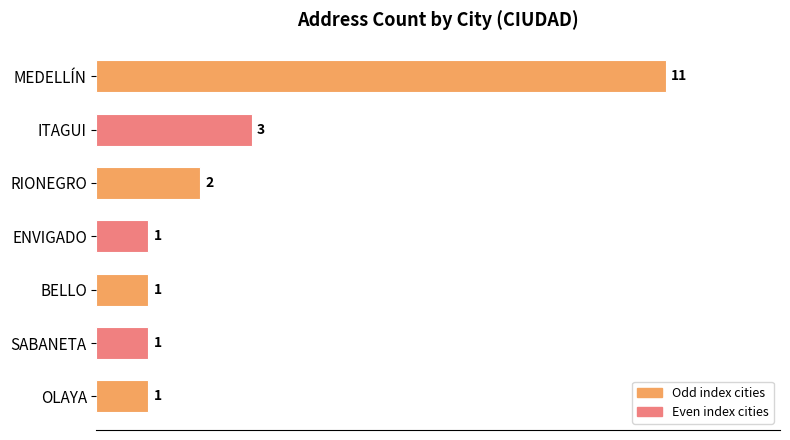

What is the label of the 7th bar from the bottom?

MEDELLÍN